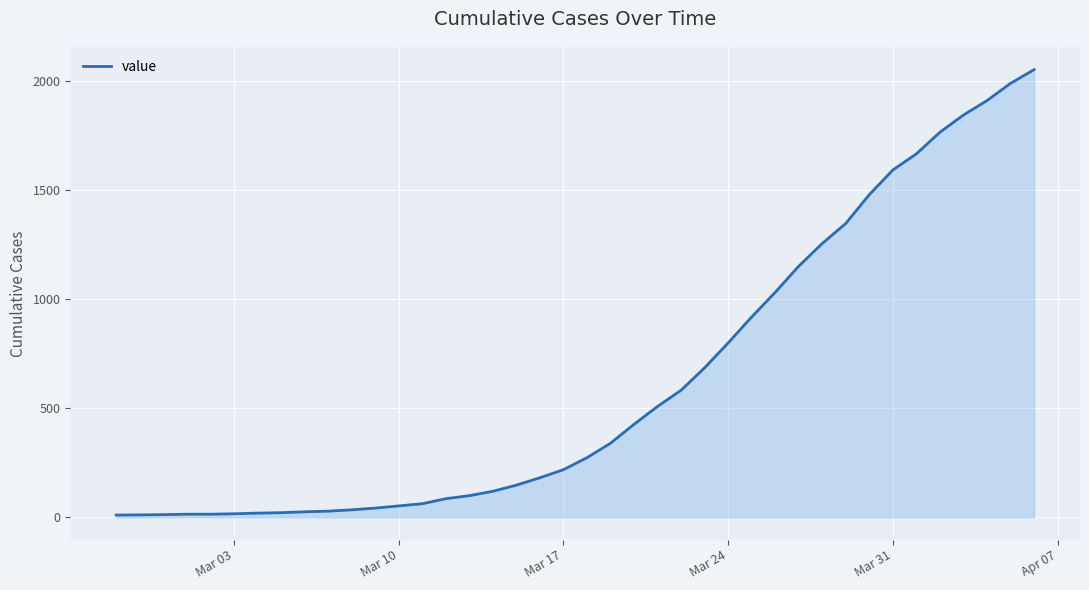

What is the difference between the maximum and minimum values?

2042